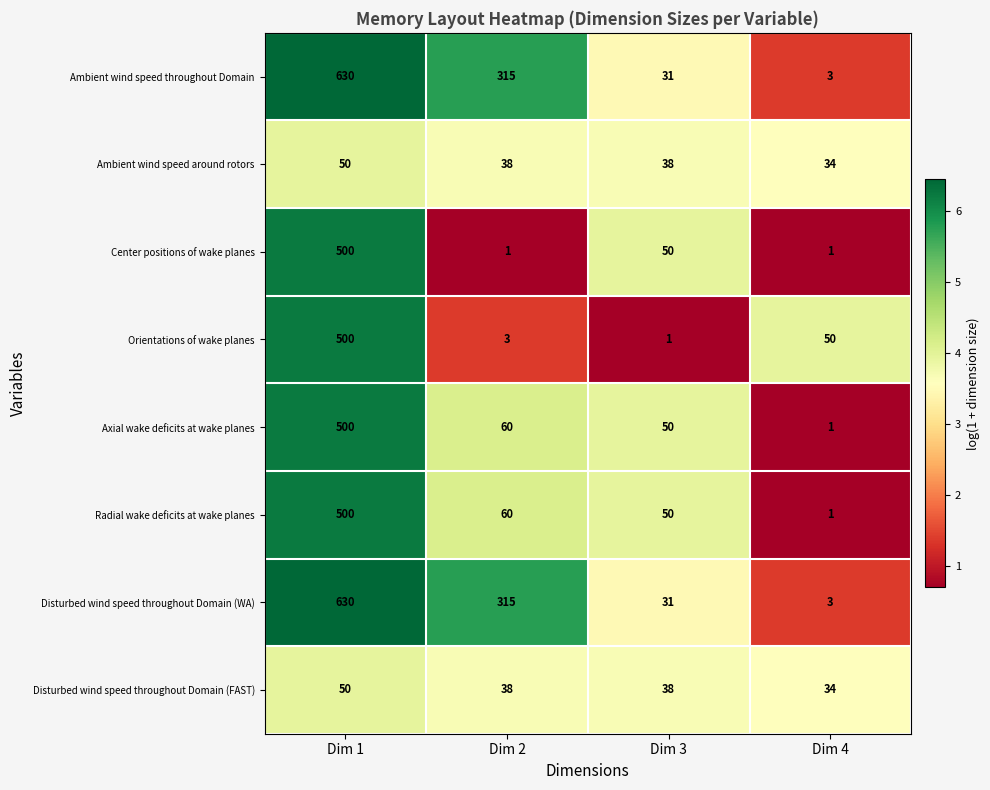

What is the total value across all series at Dim 1?

3360